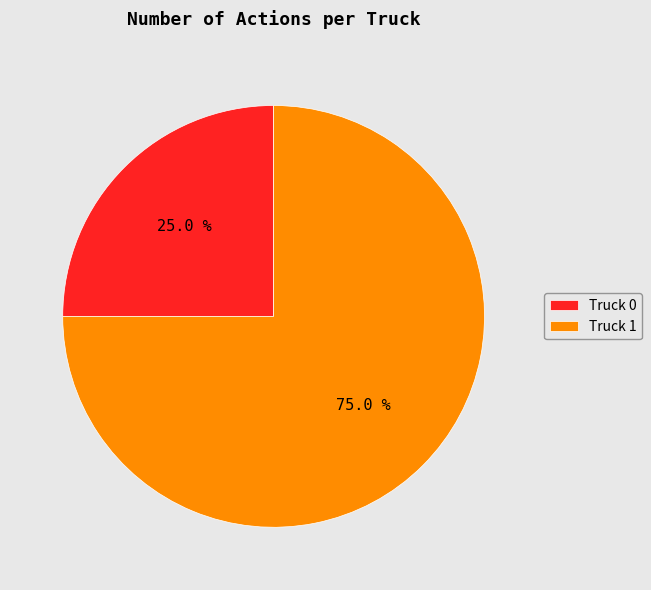

What percentage is the Truck 1 slice, to the nearest percent?

75%